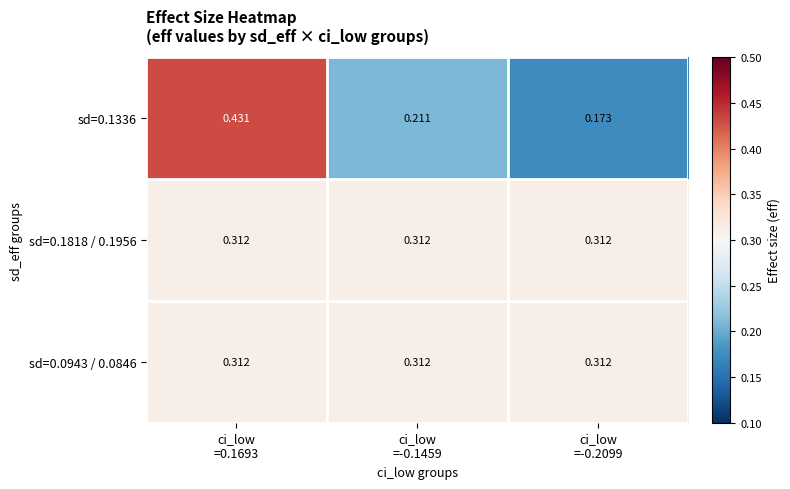

Count the number of categories in the chart.

3